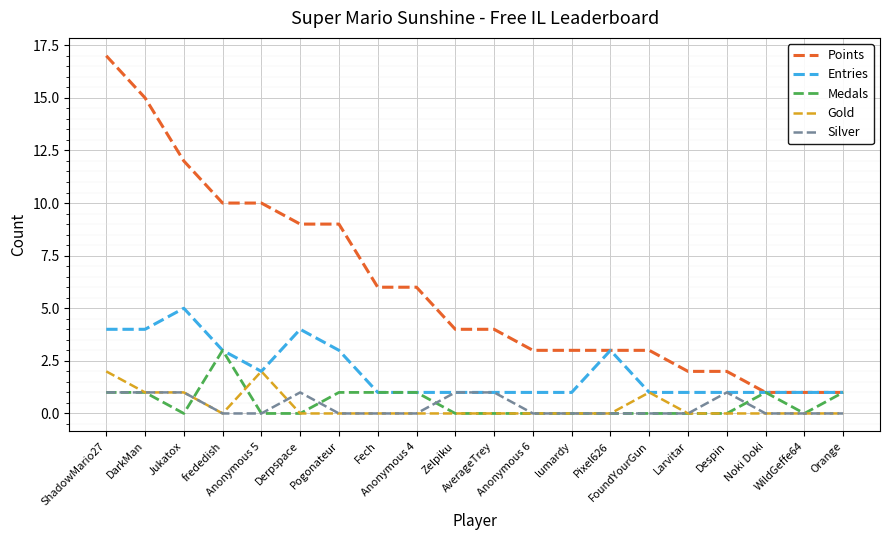

List the series in order of their peak value, lowest first.

Silver, Gold, Medals, Entries, Points